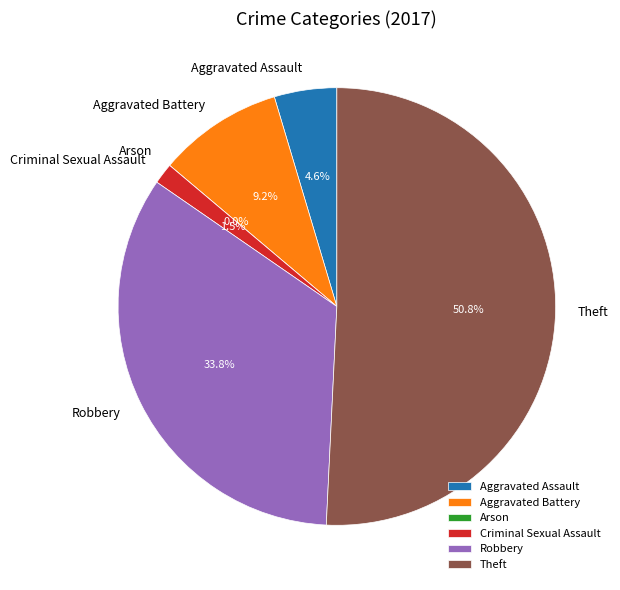

To the nearest percent, what is the combined percentage of Criminal Sexual Assault and Aggravated Assault?

6%